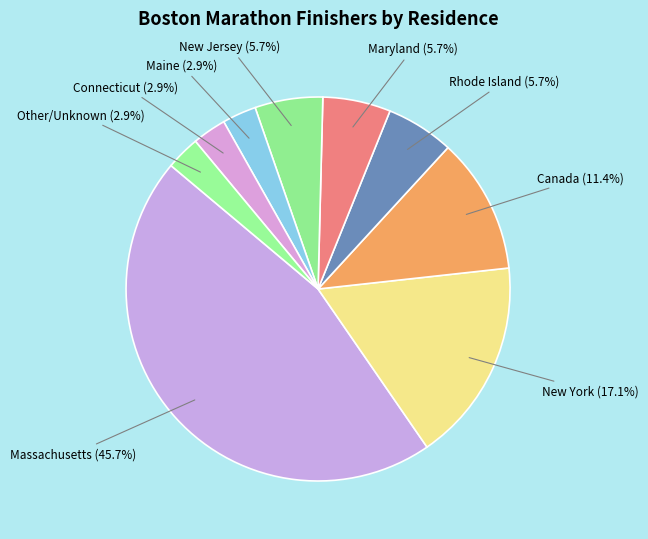

To the nearest percent, what is the combined percentage of Rhode Island and Maine?

9%